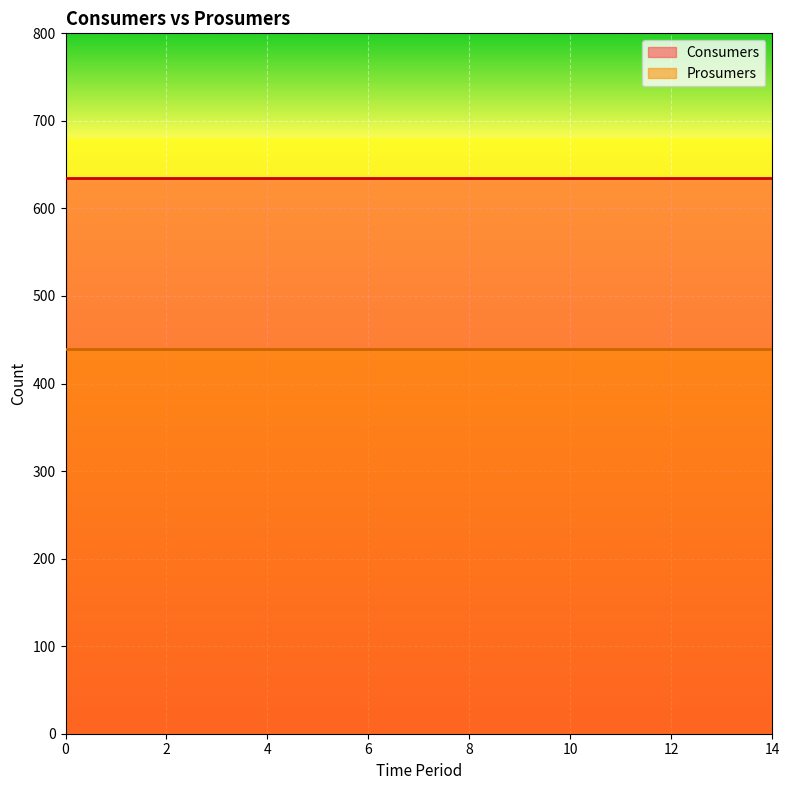

How many distinct data groups are displayed?

2